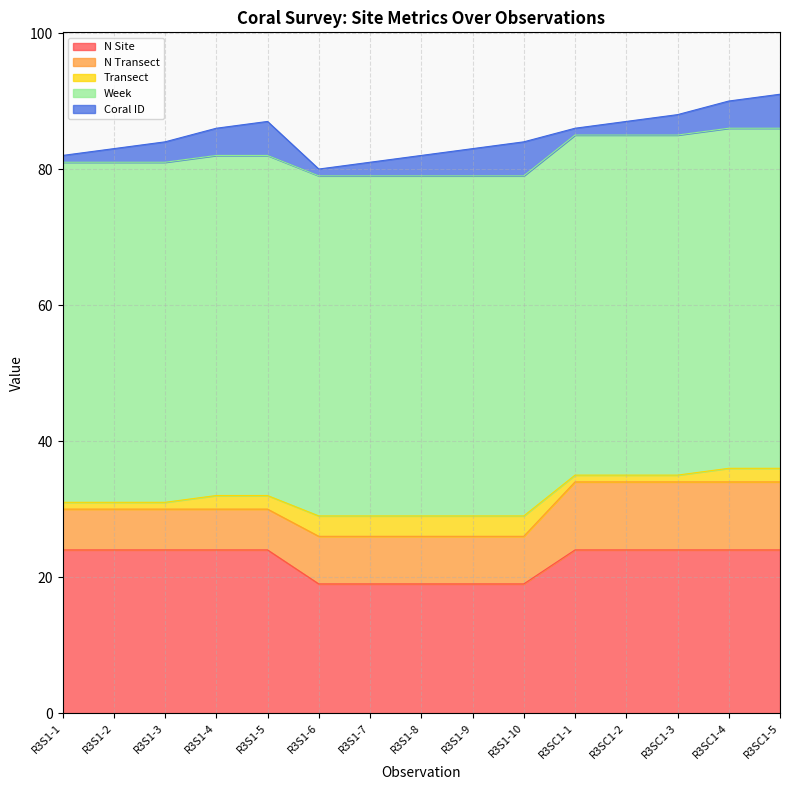

Rank the series by their maximum value, from highest to lowest.

Week, N Site, N Transect, Coral ID, Transect